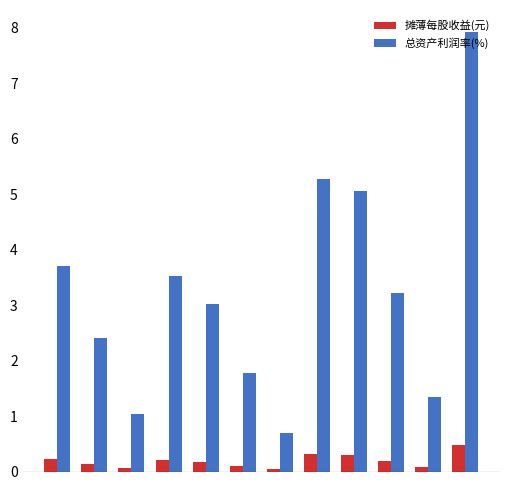

Which series has the widest spread of values?

总资产利润率(%)